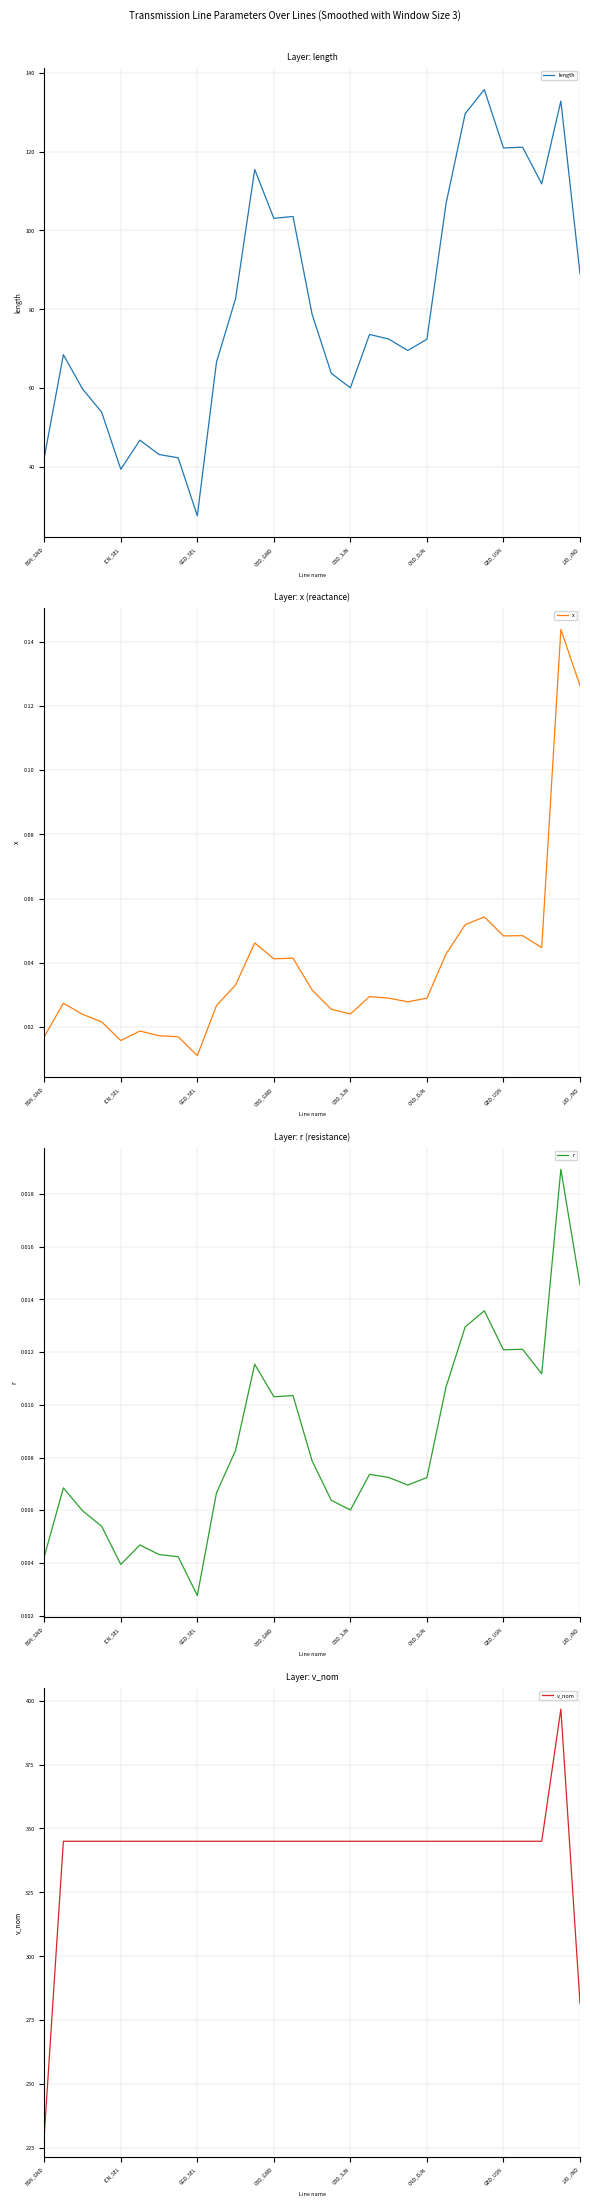

True or false: r and x intersect in this chart.

False